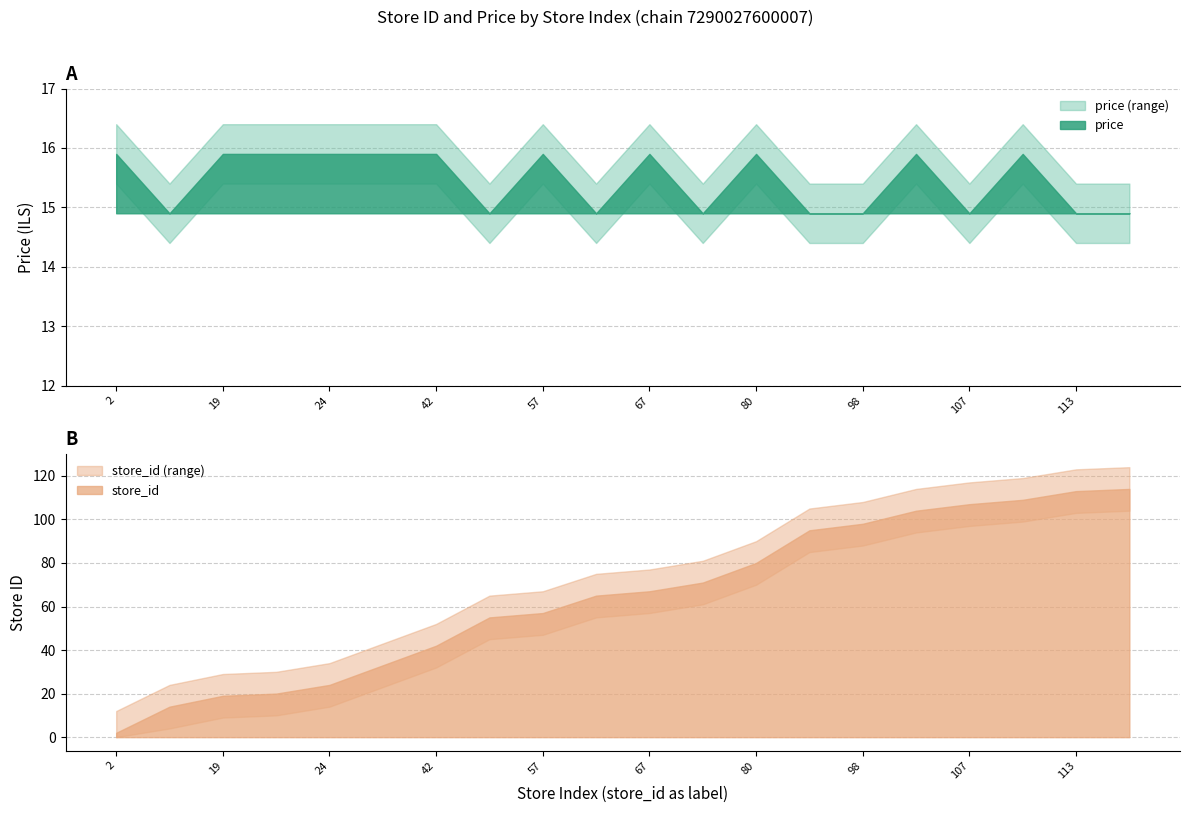

Read the price value at 65.

14.9